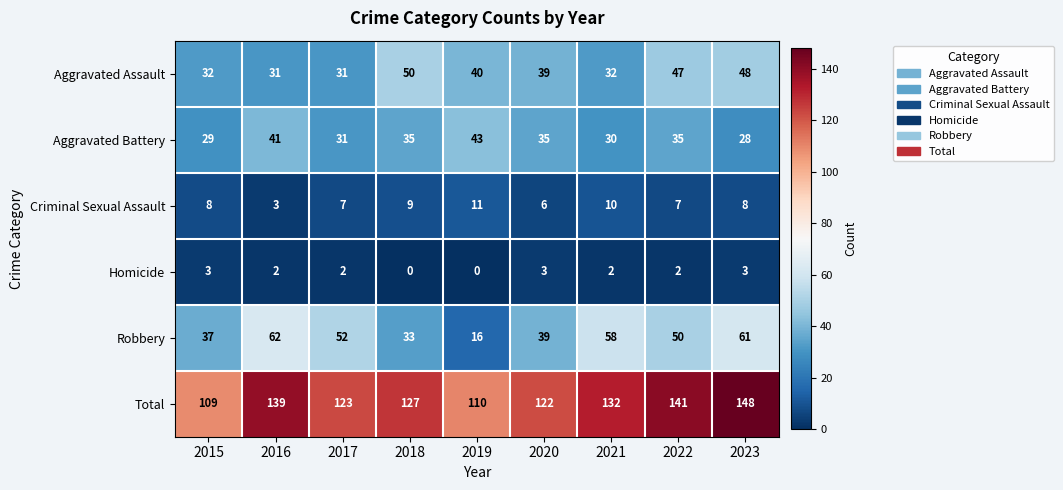

What is the difference between the second highest and minimum values in the Aggravated Battery series?

13